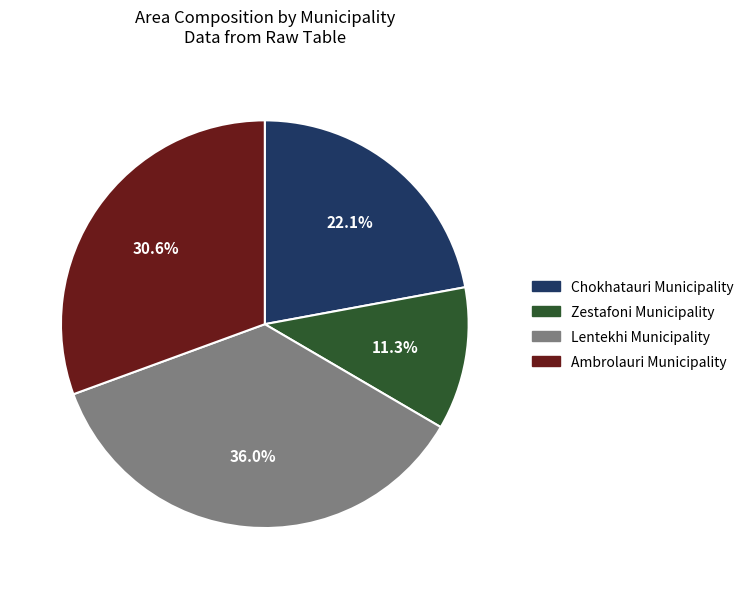

Is it true that Chokhatauri Municipality is 16% of the pie?

False